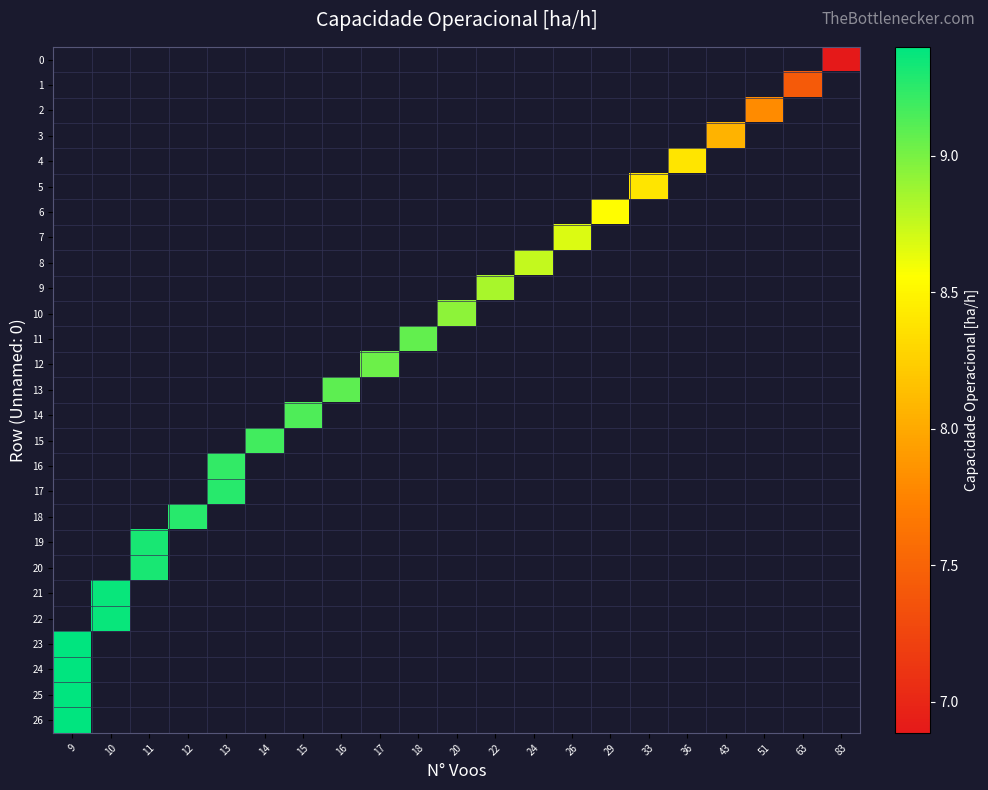

Which series has the widest spread of values?

row_23